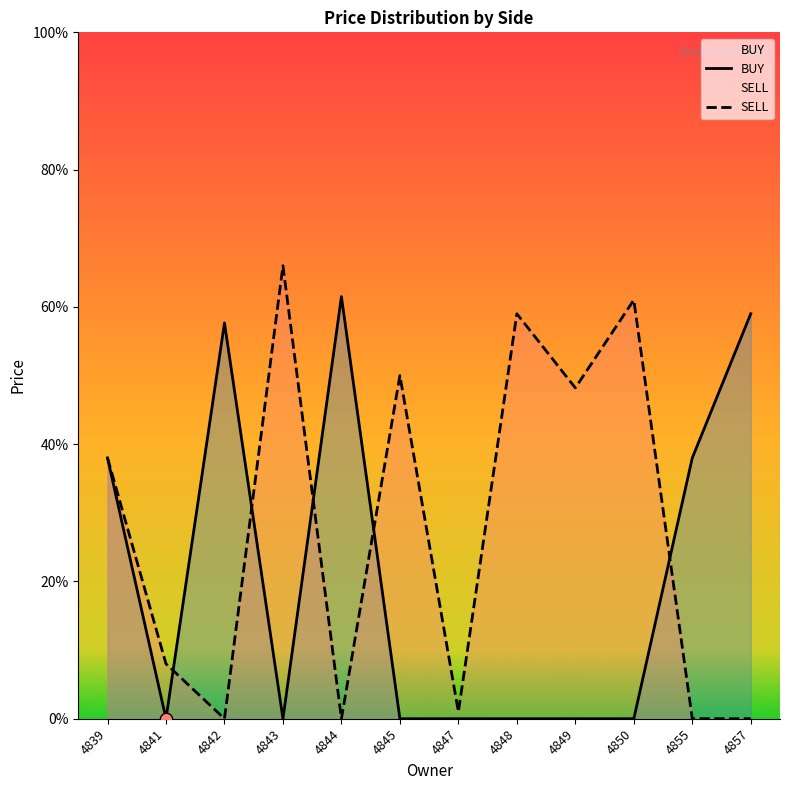

At which category is the sum across all series the highest?

4839